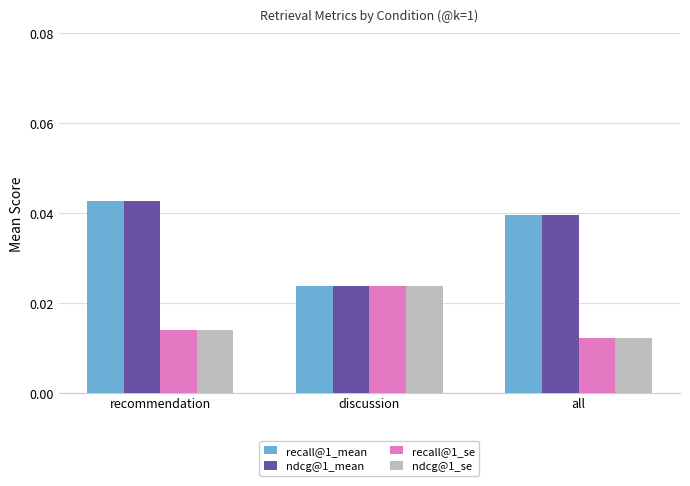

Count the recall@1_se values in the range 0 to 1.

3